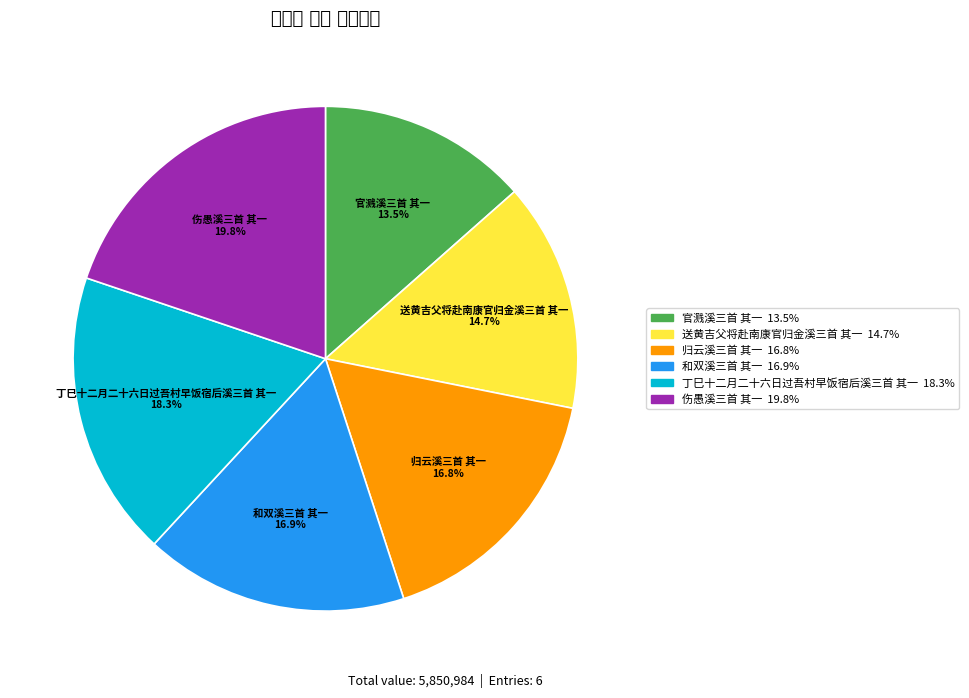

Does 官溅溪三首 其一 account for over 50% of the chart?

No